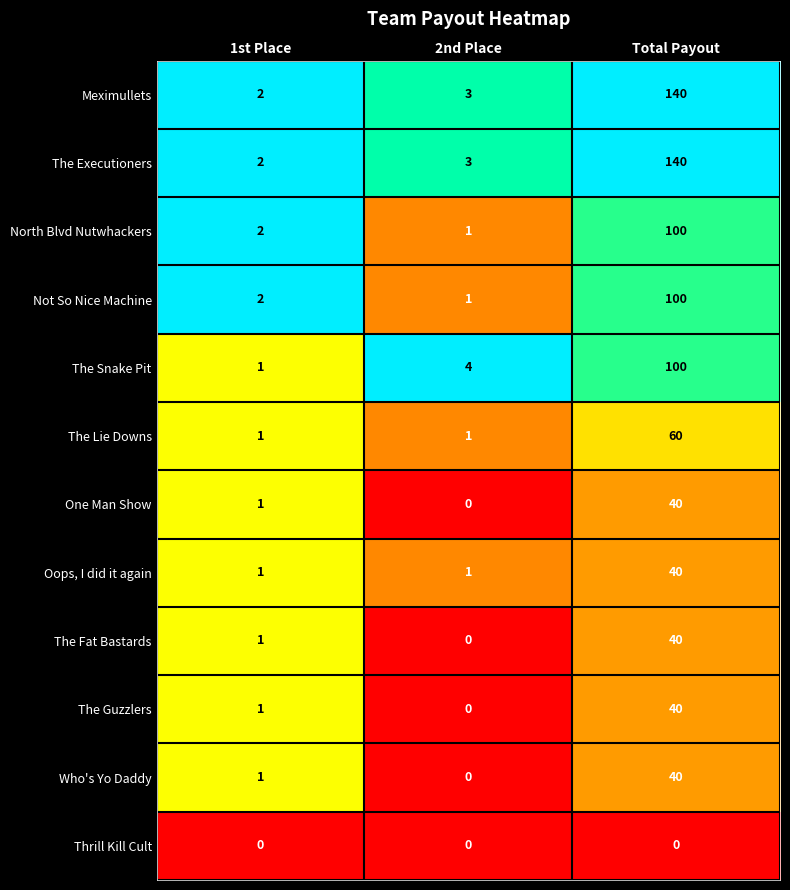

The Not So Nice Machine series shows 174 at Total Payout. True or false?

False